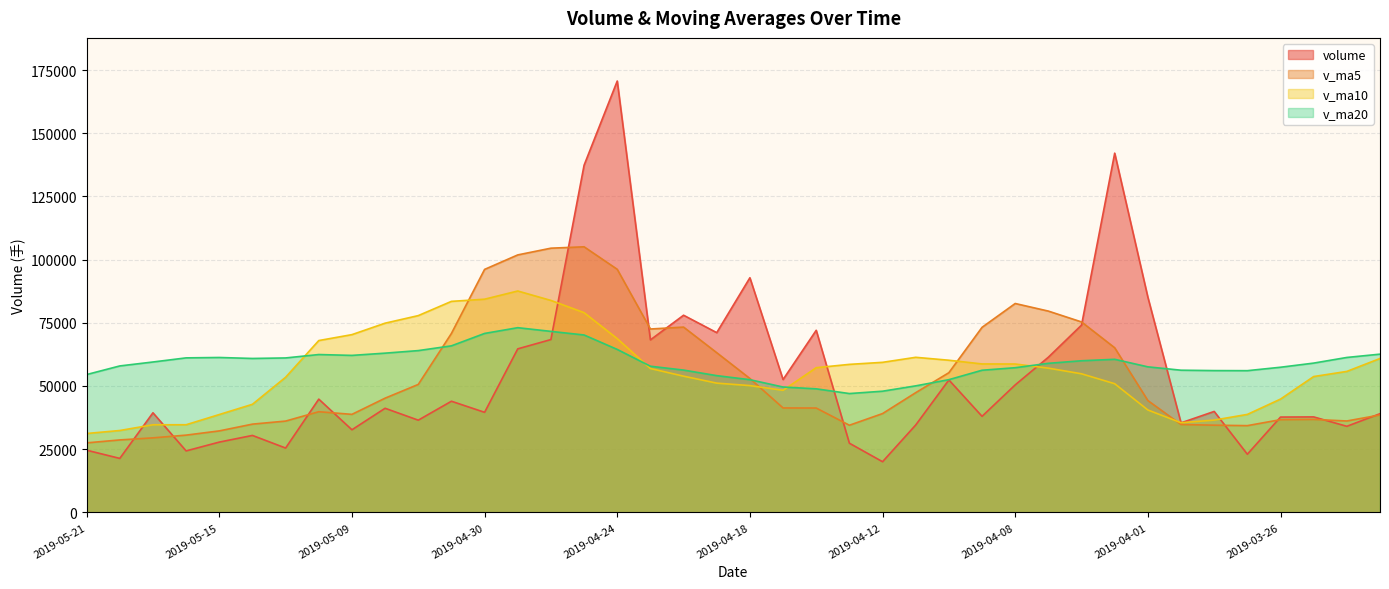

What is the total value across all series at 2019-05-17?

163032.3